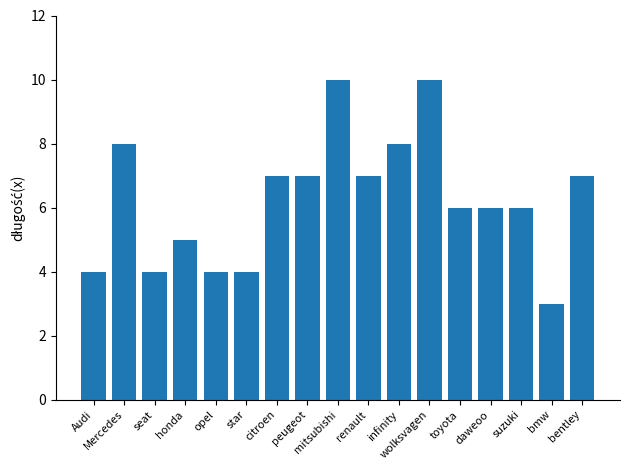

What is the value of the 13th bar from the left?

6